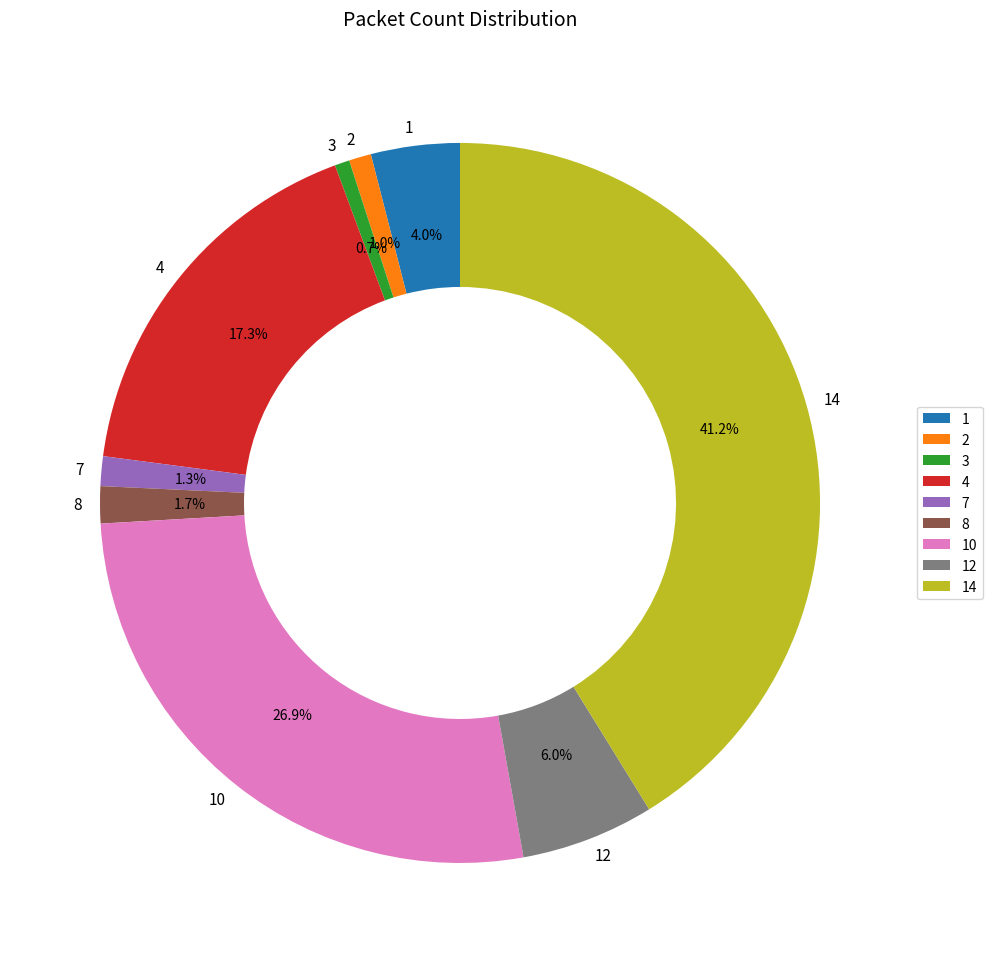

Count the number of slices in the pie.

9